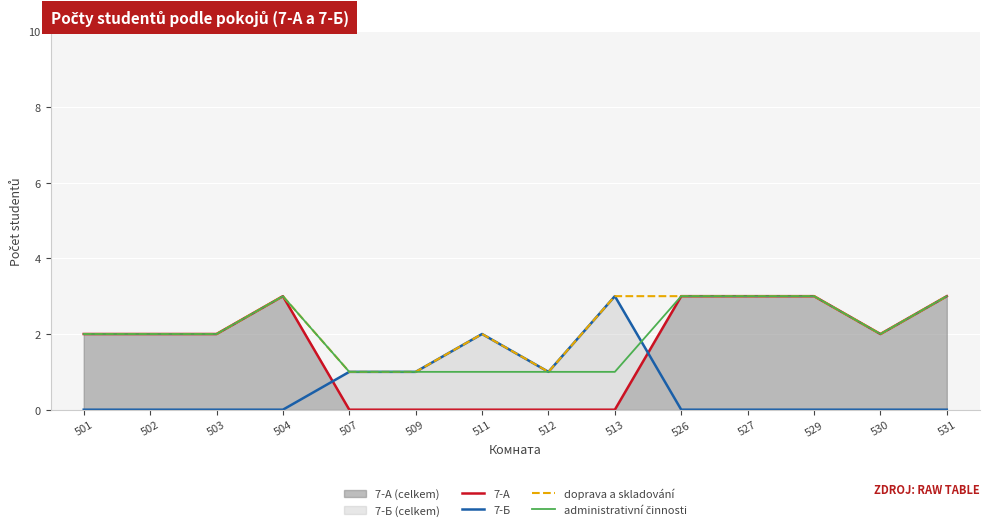

Where is 7-Б nearest to the value 1?

507